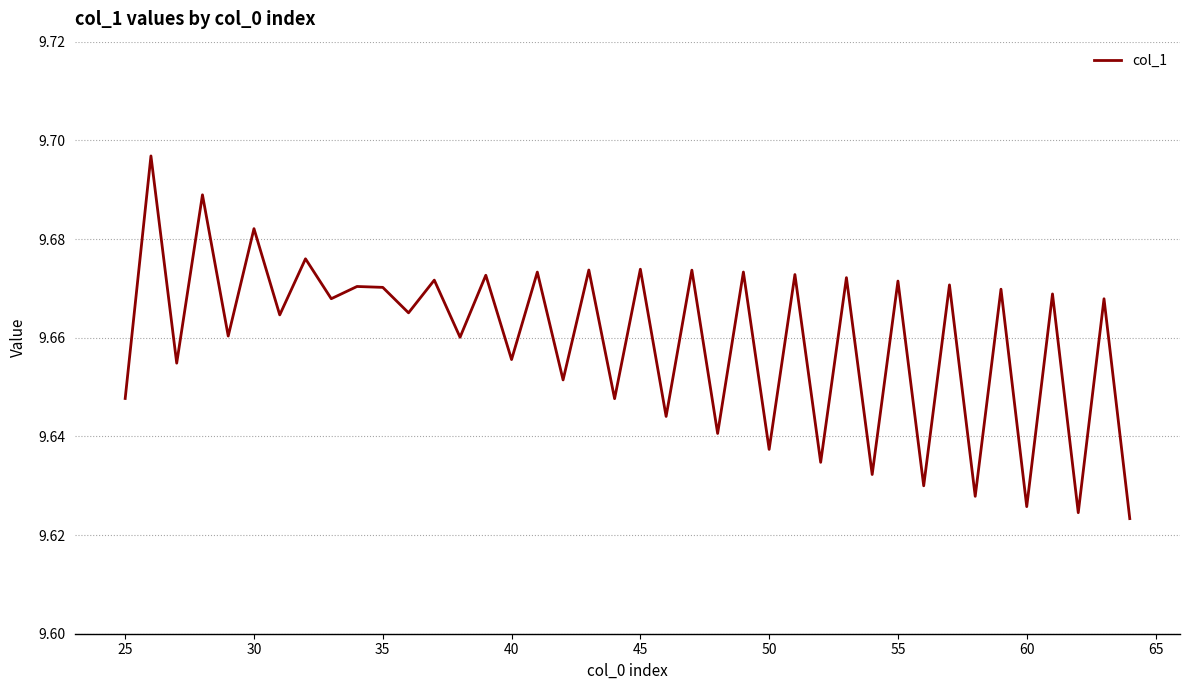

Is this an area chart (filled region under the line)?

No